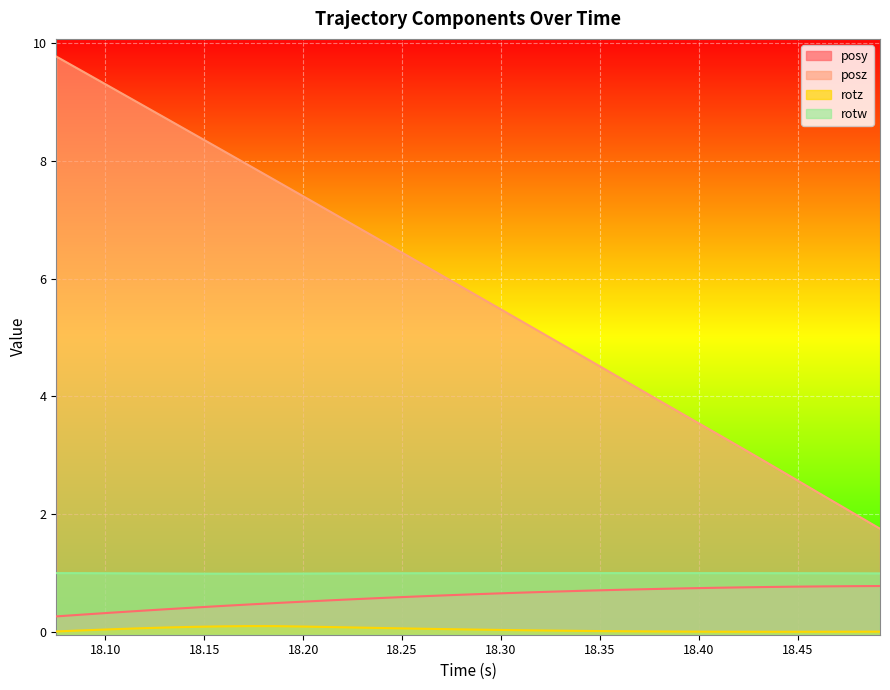

True or false: posz and posy cross at least once.

False